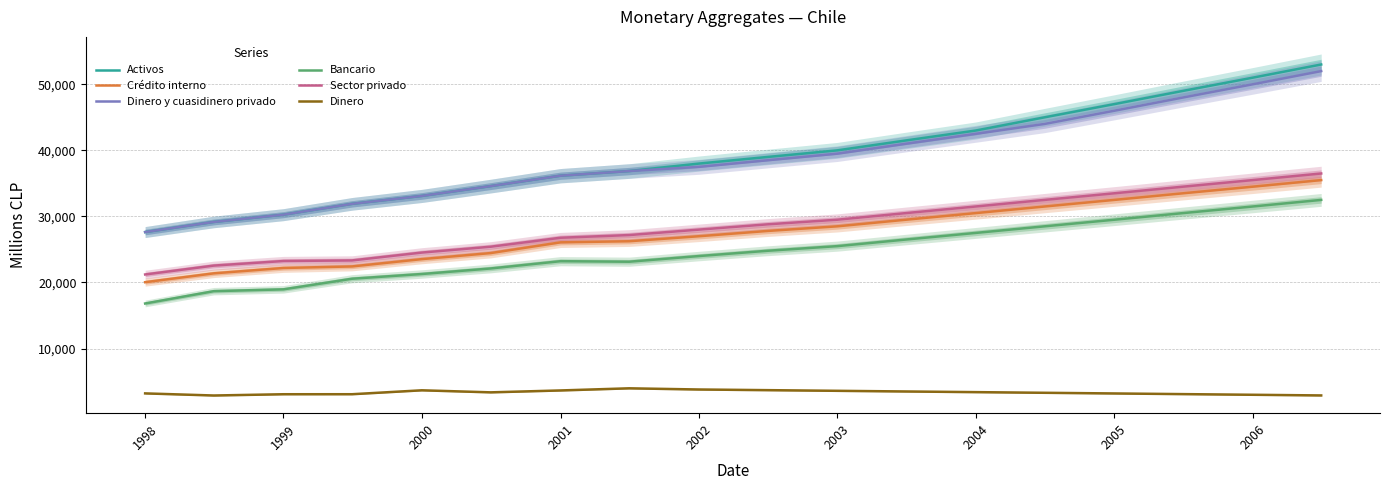

True or false: Sector privado and Dinero y cuasidinero privado intersect in this chart.

False